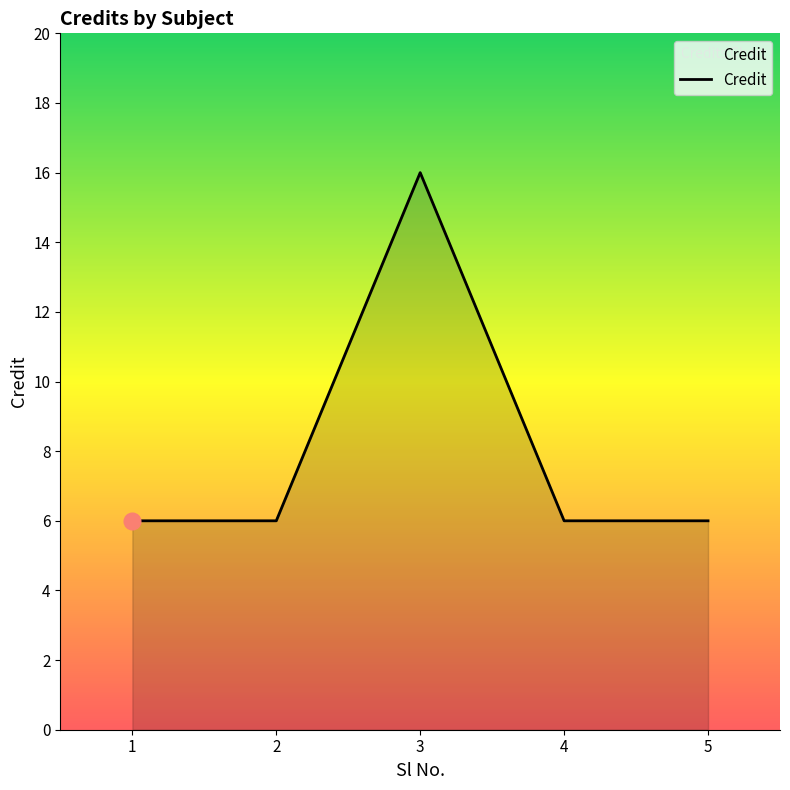

Count the number of categories in the chart.

5